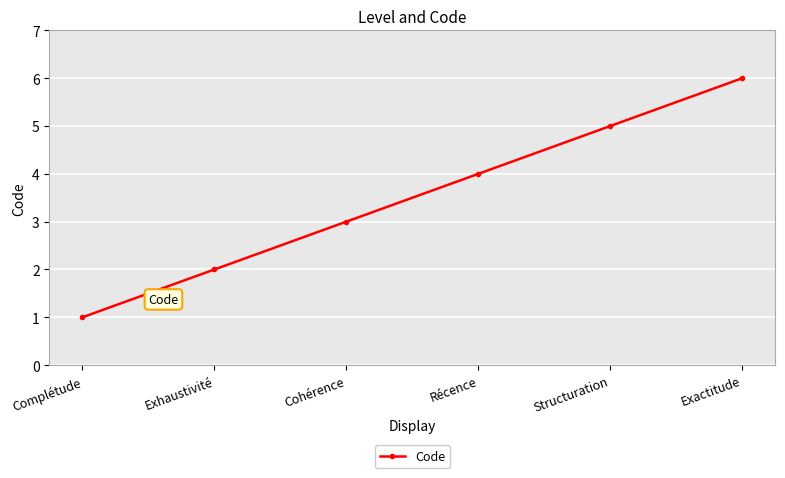

What is the difference between the values at Structuration and Exactitude?

1